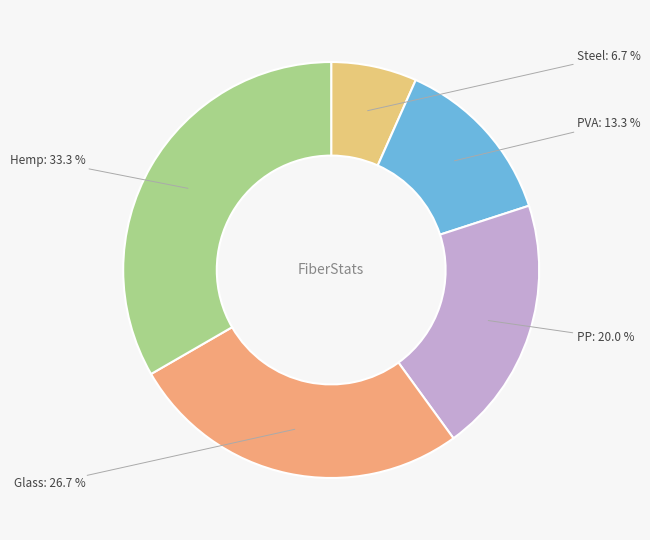

Rank the categories by value from lowest to highest.

Steel, PVA, PP, Glass, Hemp